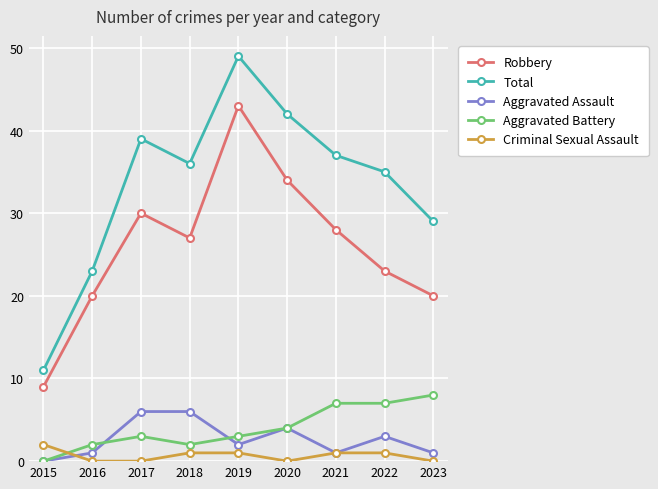

Rank the series at 2022 from lowest to highest value.

Criminal Sexual Assault, Aggravated Assault, Aggravated Battery, Robbery, Total